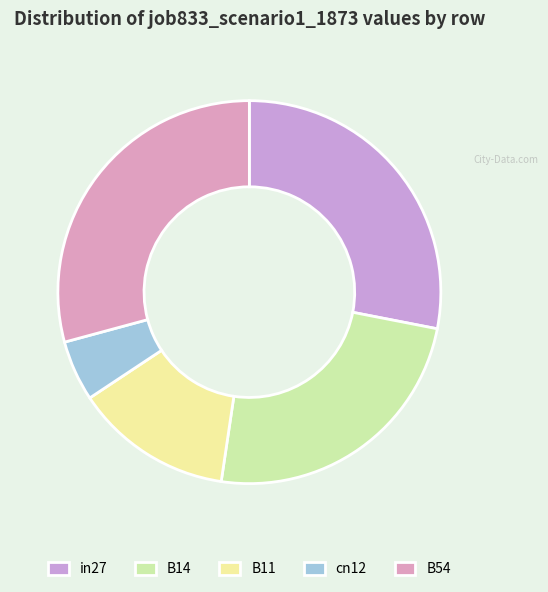

Count the number of slices in the pie.

5